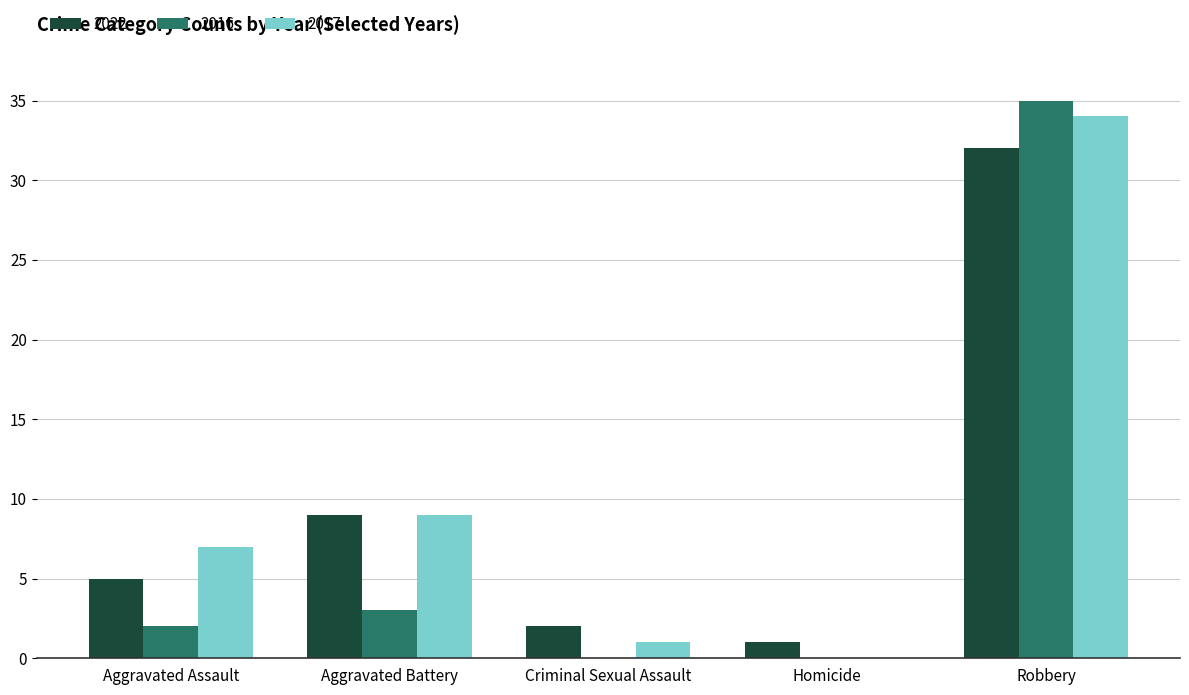

At which label does 2017 reach its peak?

Robbery